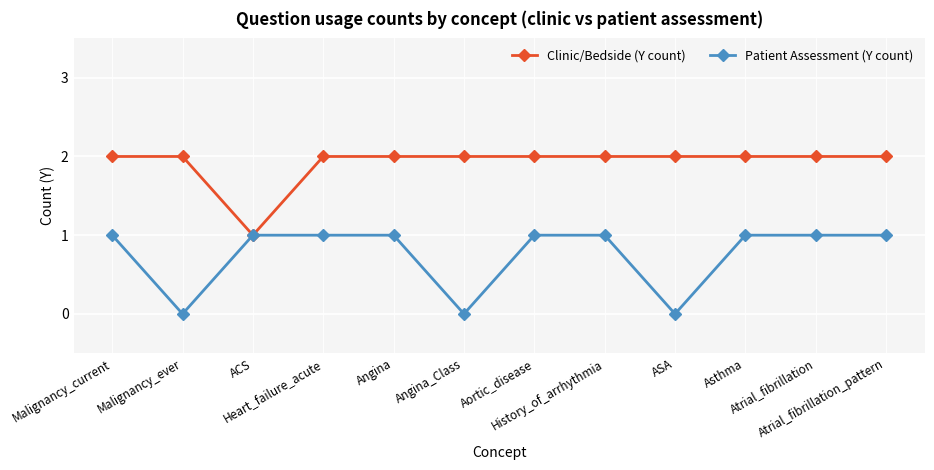

Rank the series by their average value, from lowest to highest.

Patient Assessment (Y count), Clinic/Bedside (Y count)